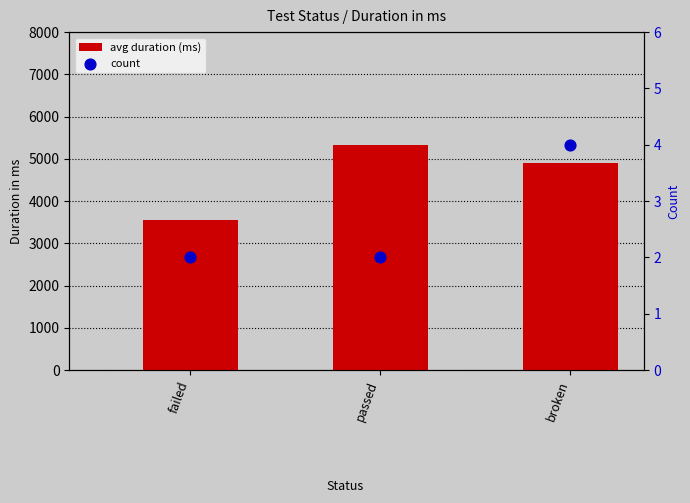

At how many categories does at least one series exceed 1681?

3